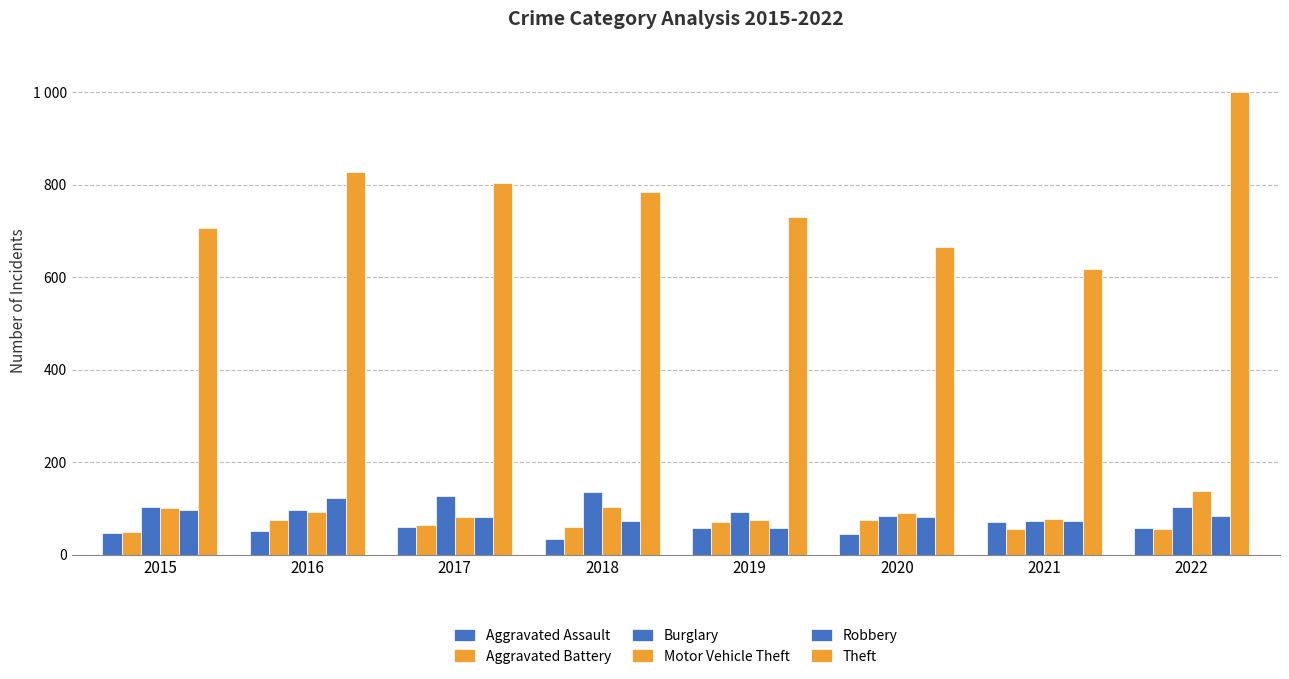

What is the value of the Theft bar at the 8th from the left?

999